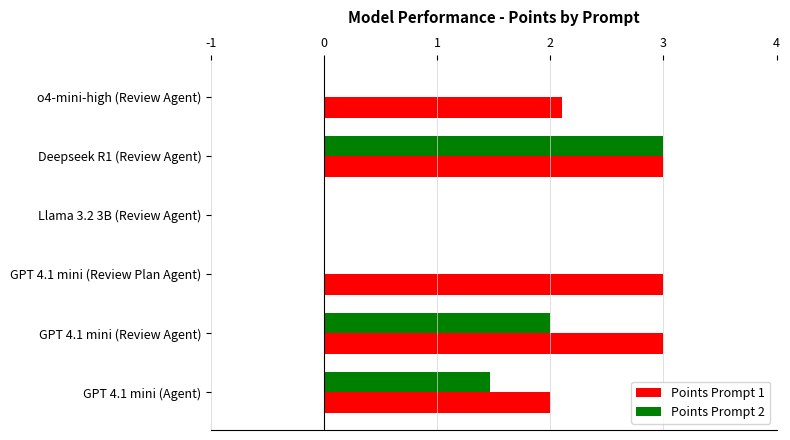

Is it true that Points Prompt 2 equals 3.0 at Deepseek R1 (Review Agent)?

True